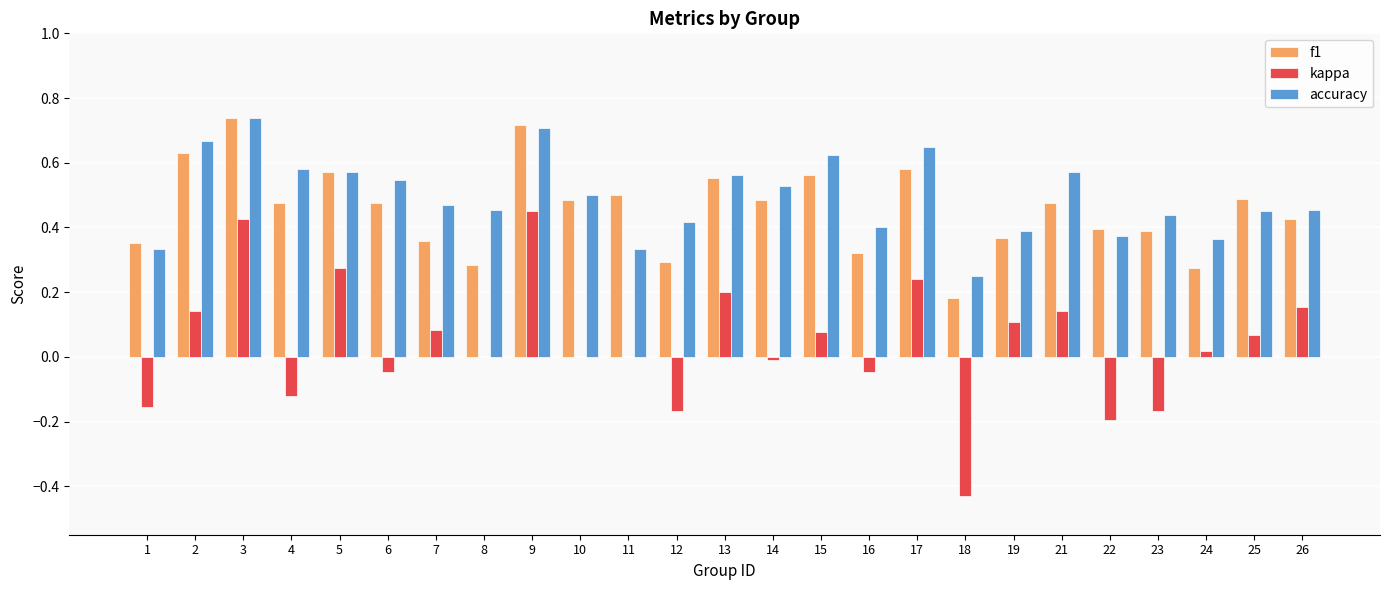

What is the total value across all series at 10?

1.0